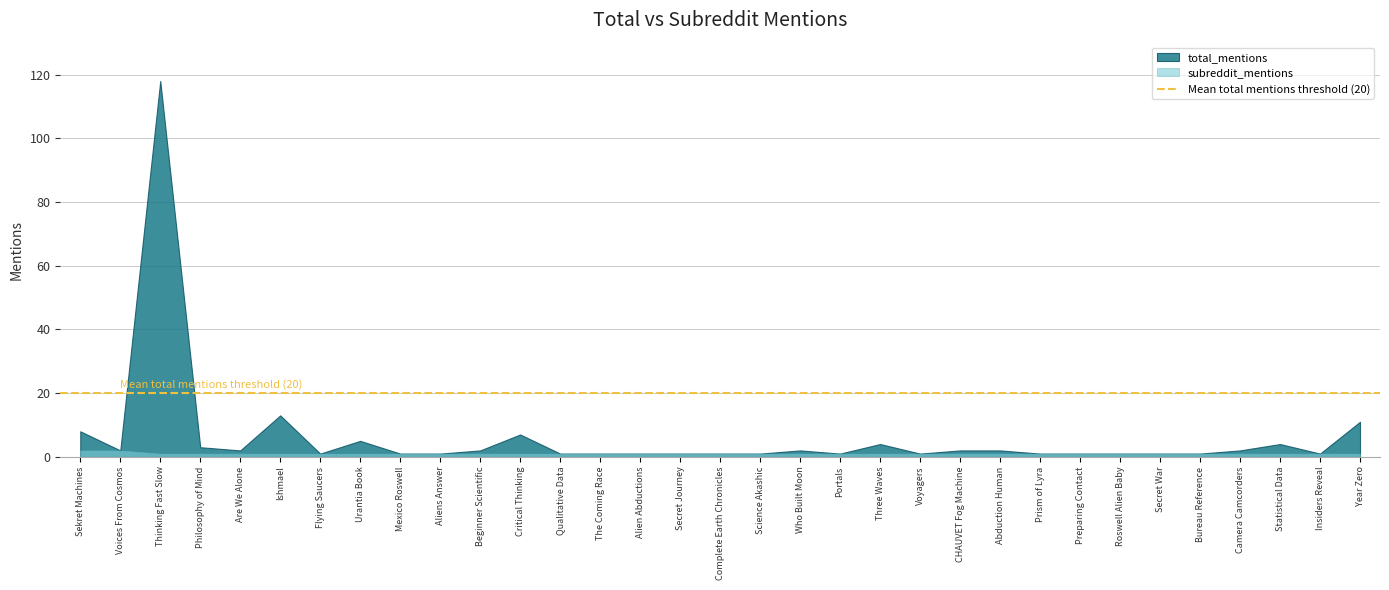

Which category has the lowest value across all series?

Flying Saucers